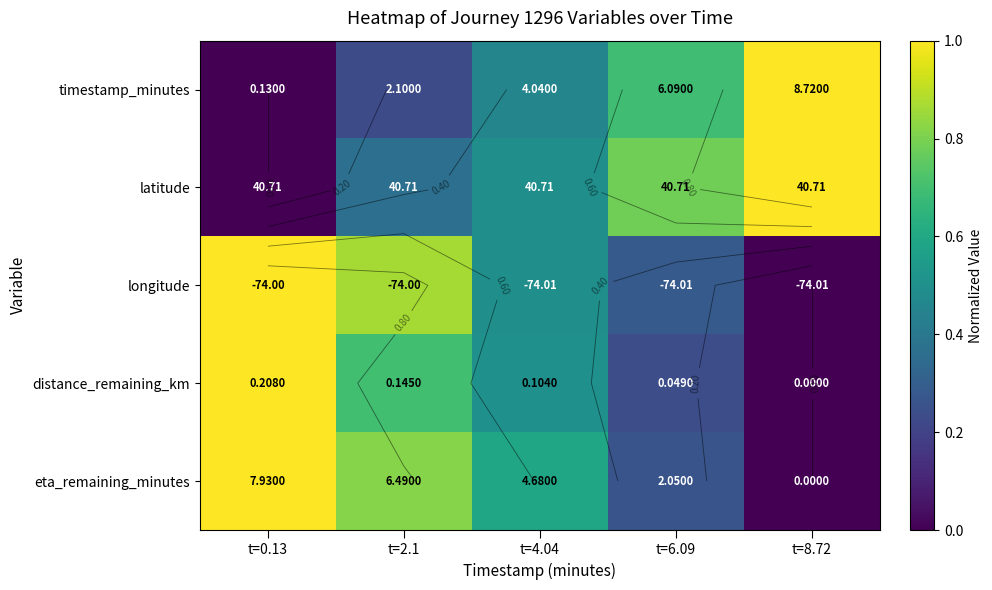

Is the value of distance_remaining_km at t=6.09 greater than the value of latitude at t=6.09?

No